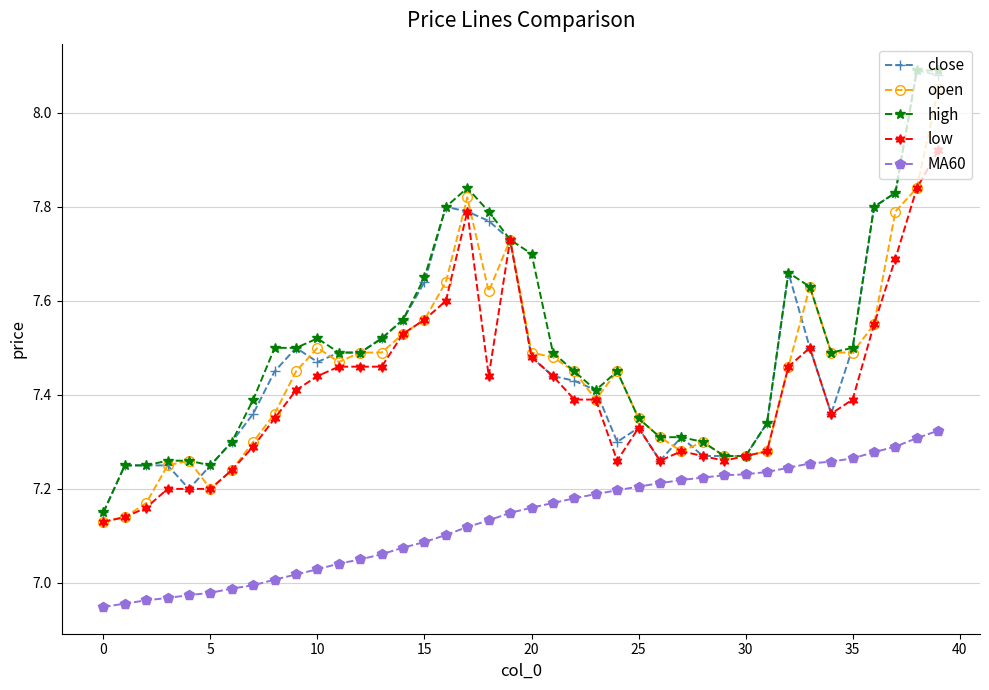

True or false: open has more than 2 interior local peaks.

True